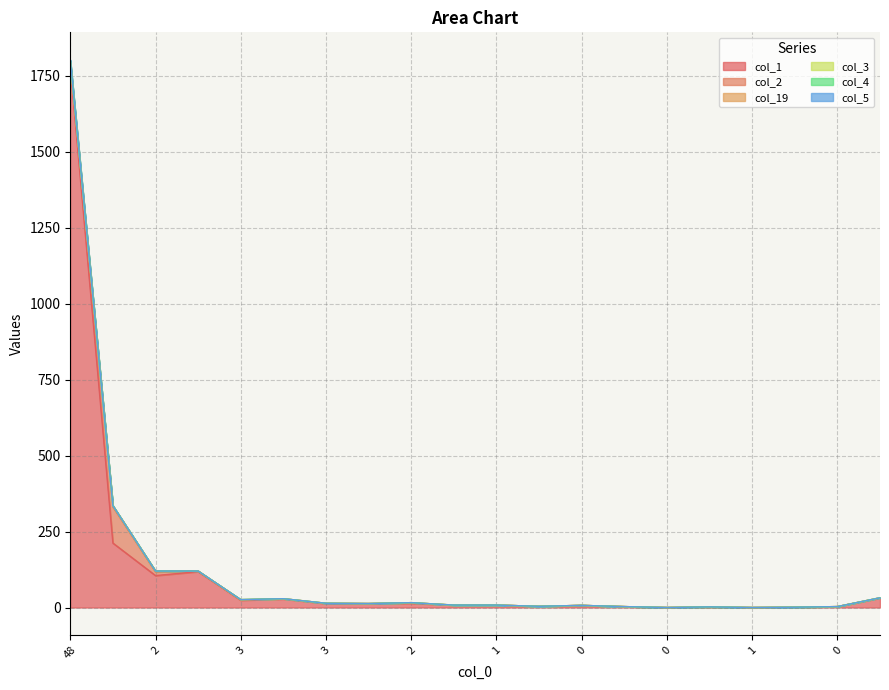

What value does the col_4 series have at 13, to the nearest 10?

340